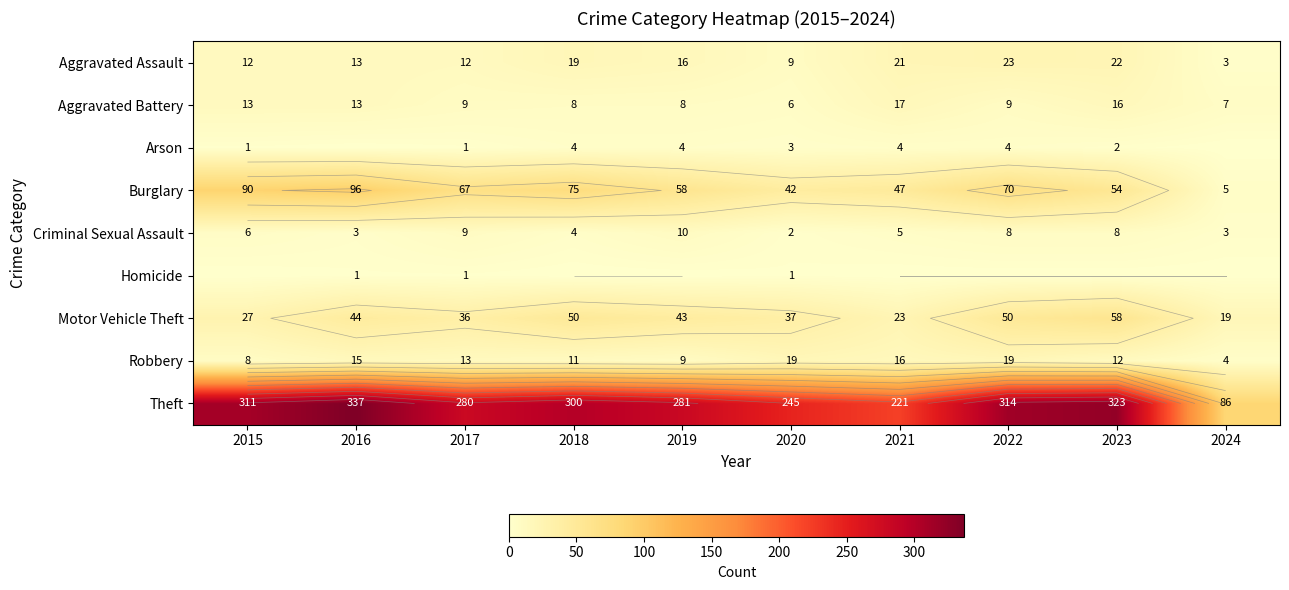

At which label does Criminal Sexual Assault reach its peak?

2019